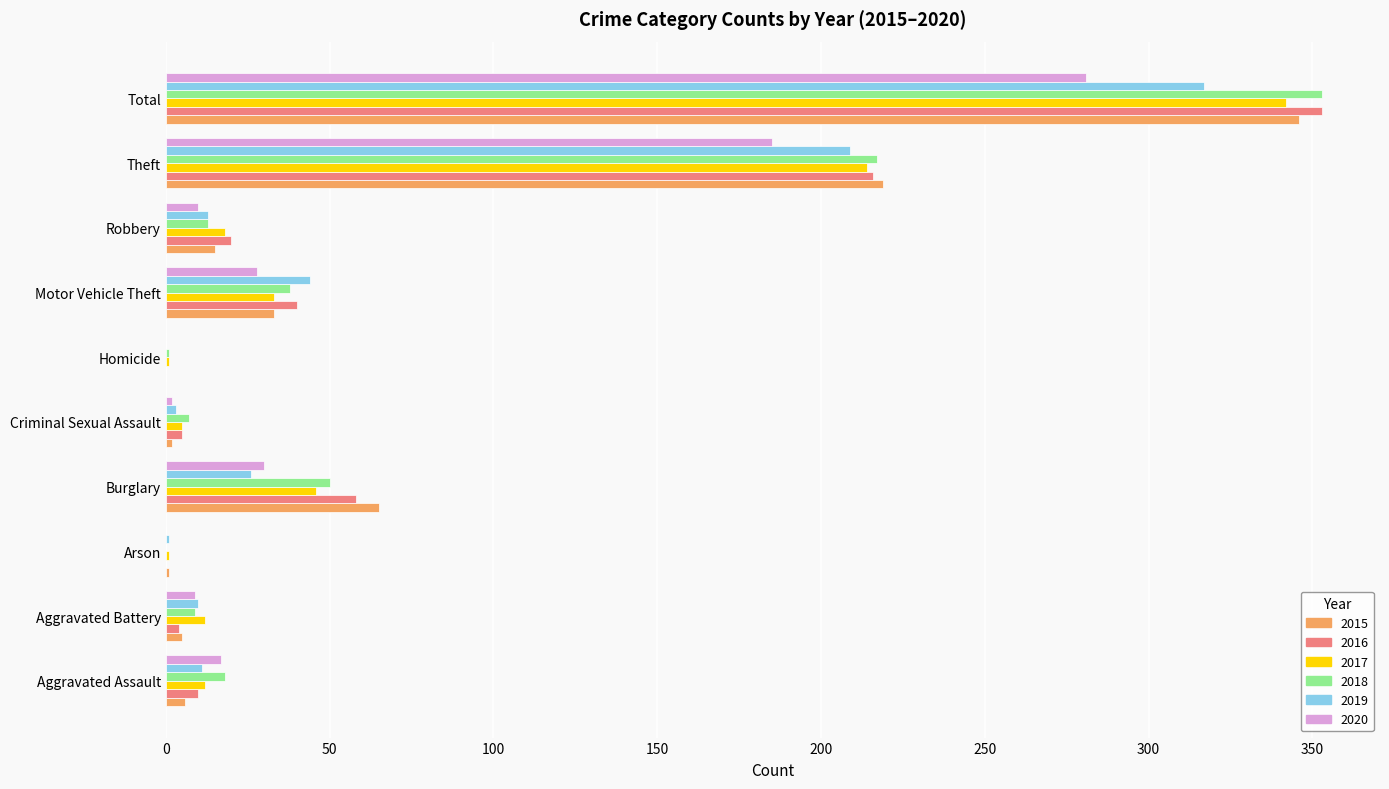

What are all the series names shown in the legend?

2015, 2016, 2017, 2018, 2019, 2020